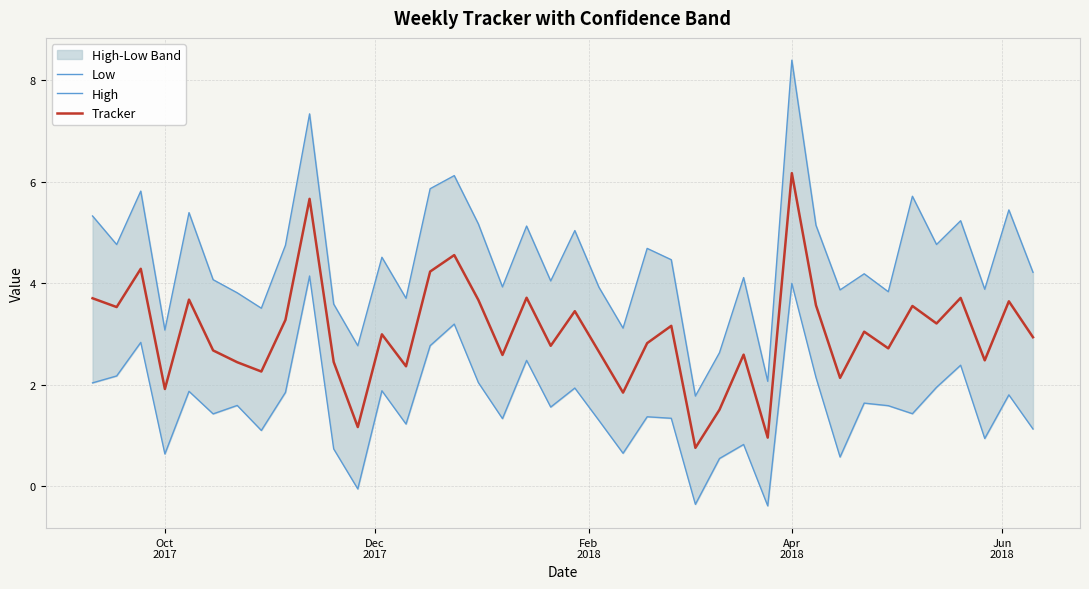

What is the highest value of the Tracker series?

6.2